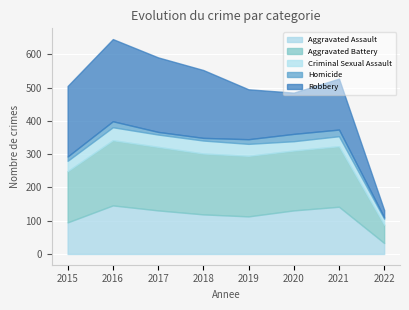

At which category is the sum across all series the highest?

2016